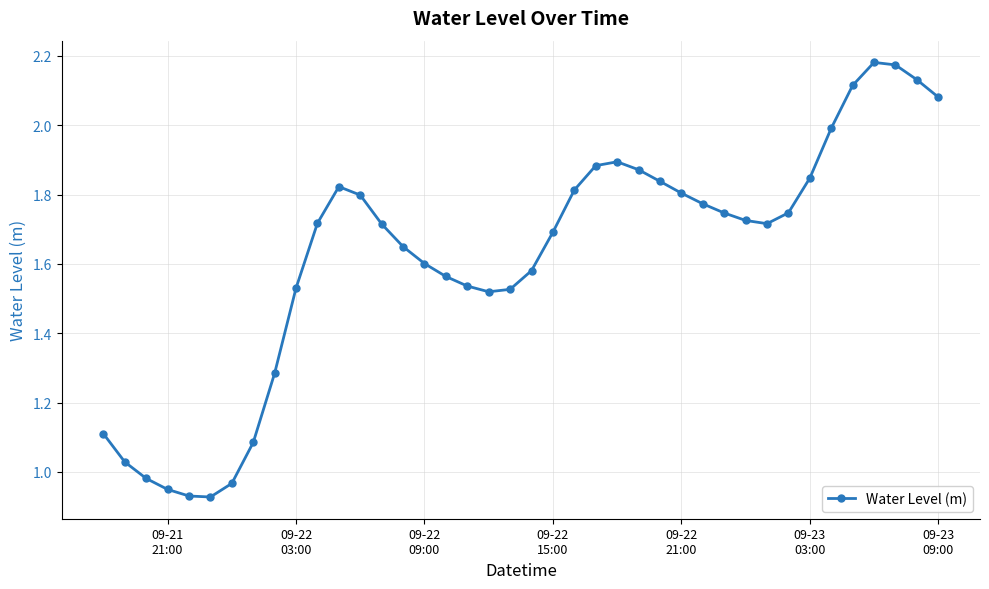

Count the number of values greater than 1.

35